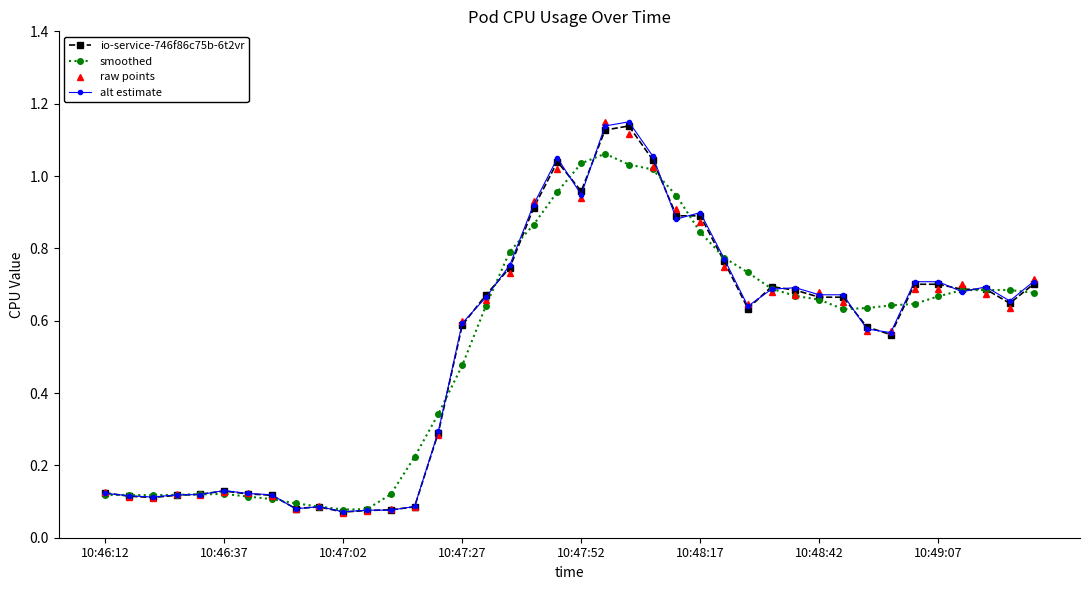

At how many categories does at least one series exceed 1?

5